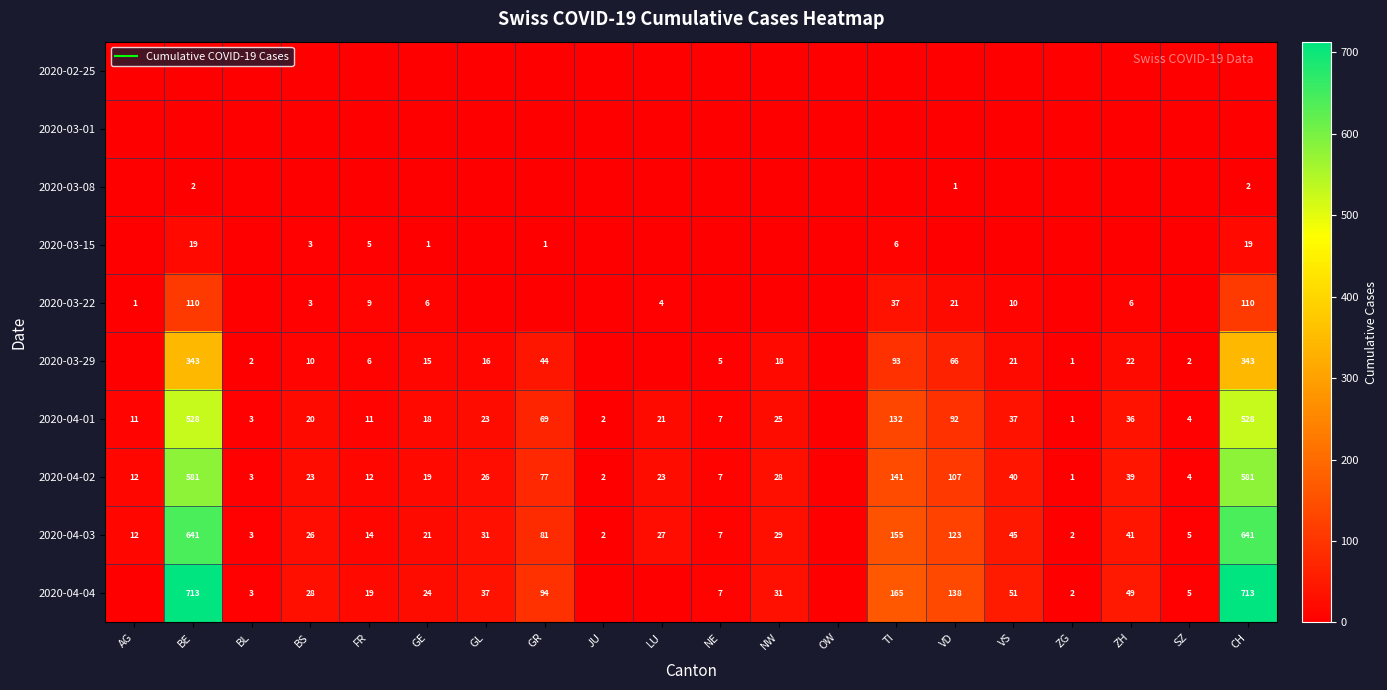

Which has a higher value, NW or BL?

NW